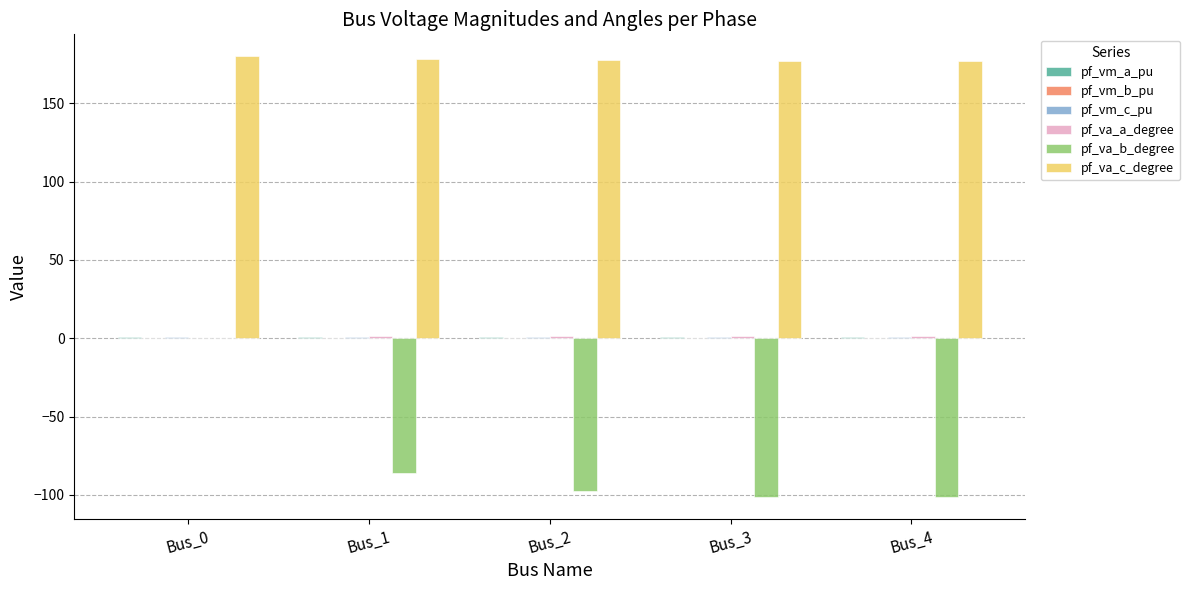

How many groups of bars are there?

5